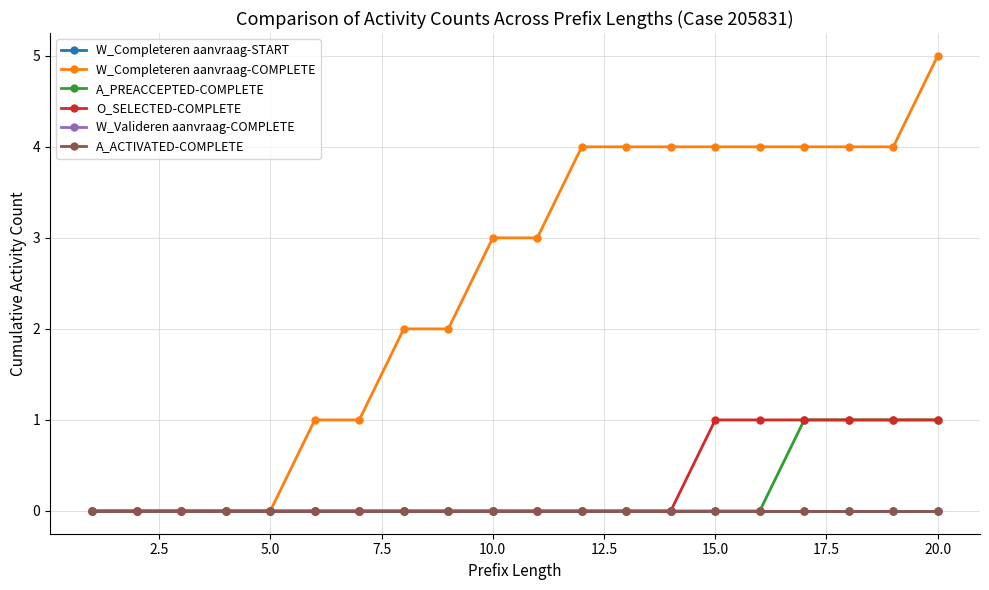

Is this an area chart (filled region under the line)?

No